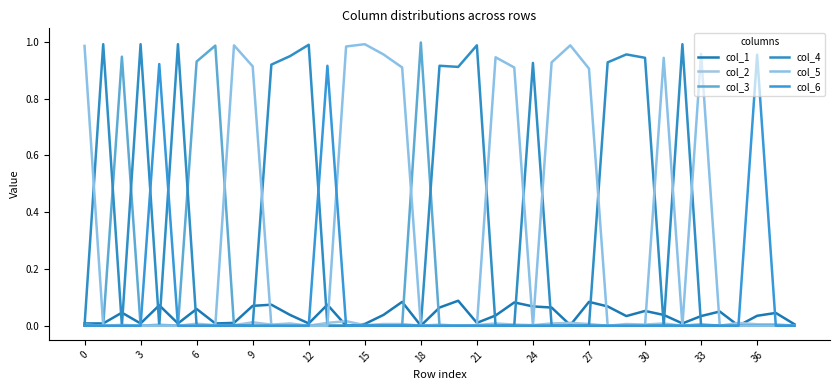

True or false: col_3 and col_1 intersect in this chart.

True